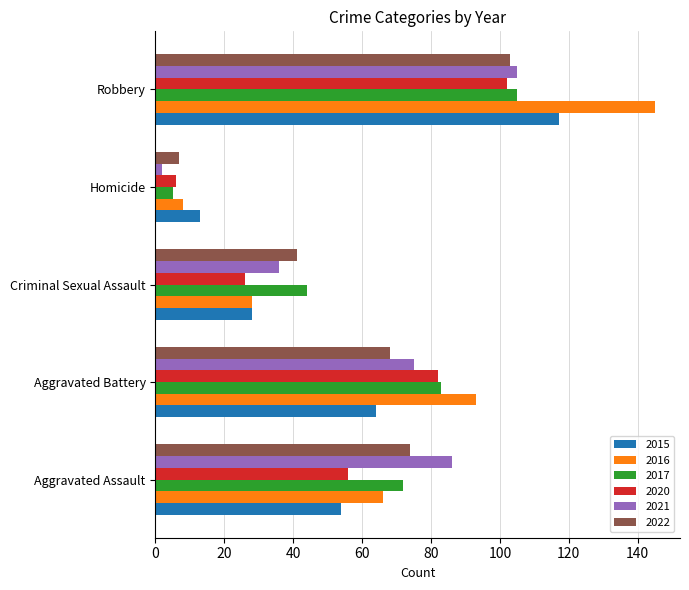

Between Aggravated Assault and Robbery, which series saw the biggest shift?

2016